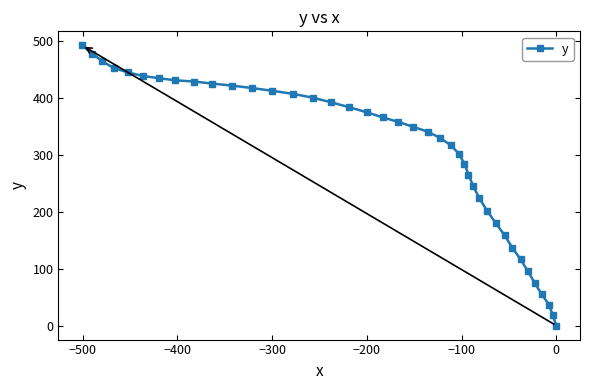

What is the difference between the maximum and second lowest values?

473.9